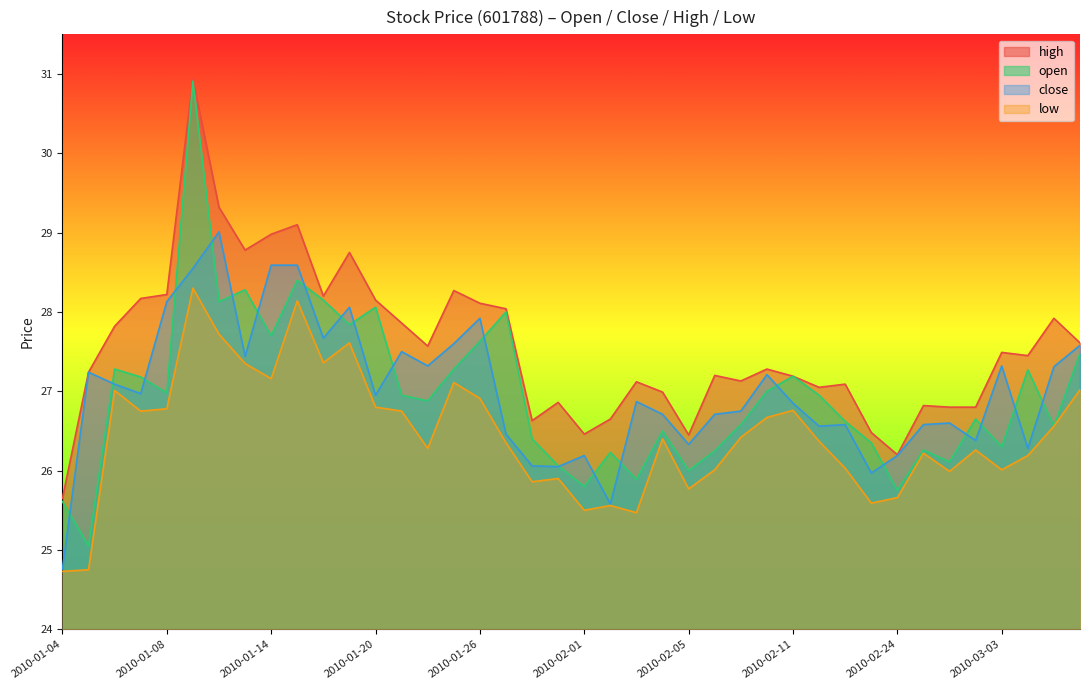

True or false: open and high cross at least once.

False